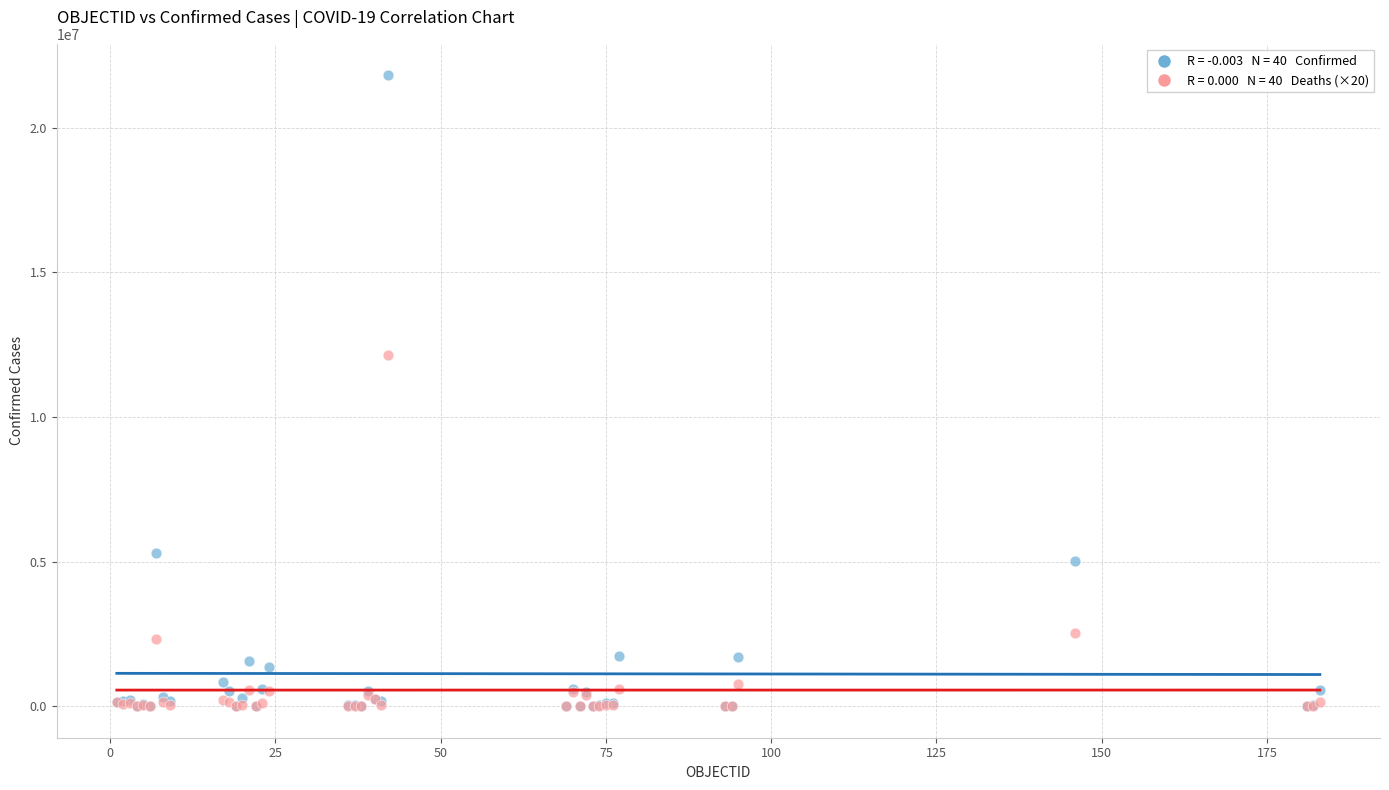

Across all series, what Y value is closest to 10907376?

12158440